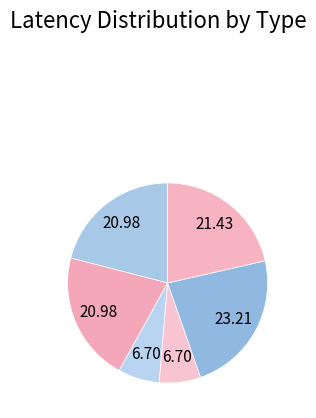

How many segments does this pie chart have?

6